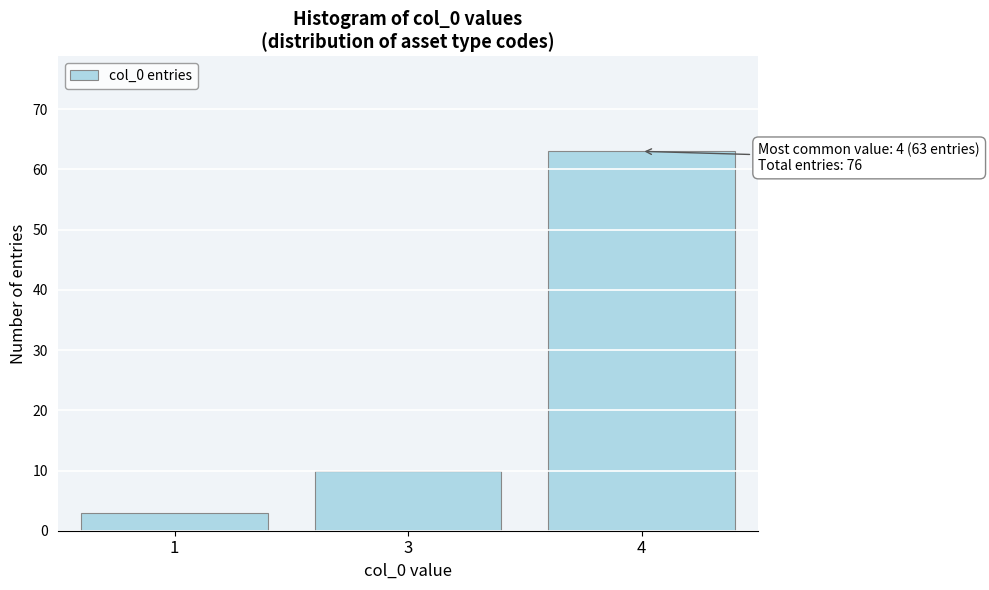

Reading right to left, extract all data points from this chart.

4=63	3=10	1=3